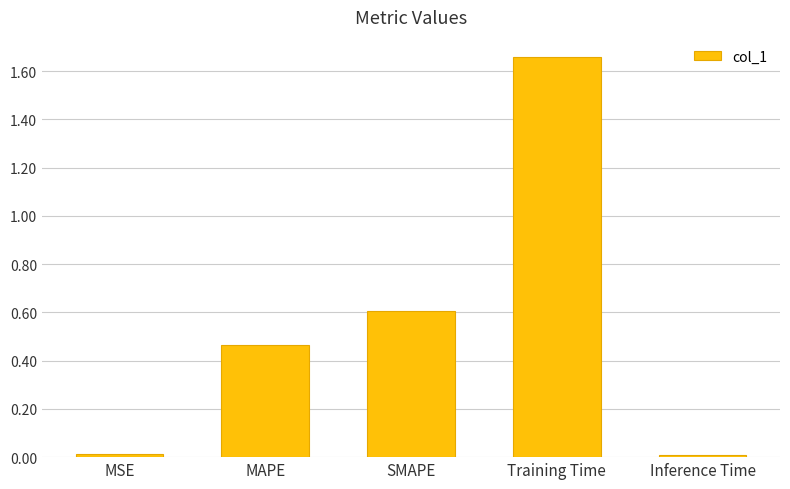

What is the label of the 2nd bar from the left?

MAPE